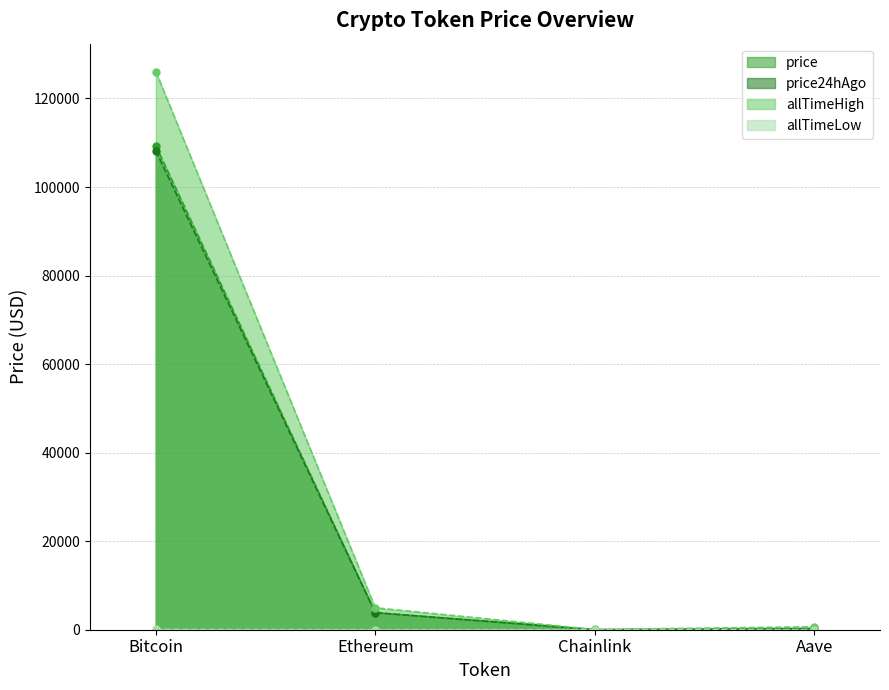

Which series has the widest spread of values?

allTimeHigh